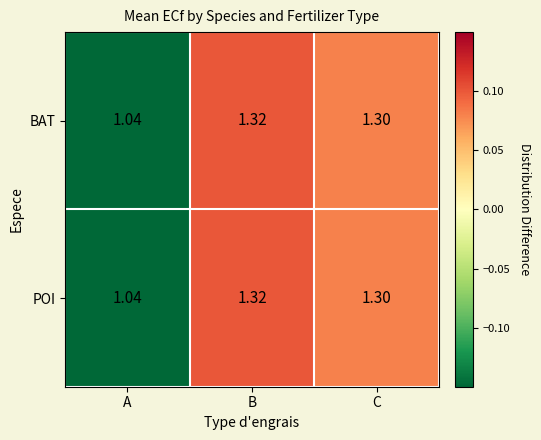

List the labels in order of BAT value, largest first.

B, C, A